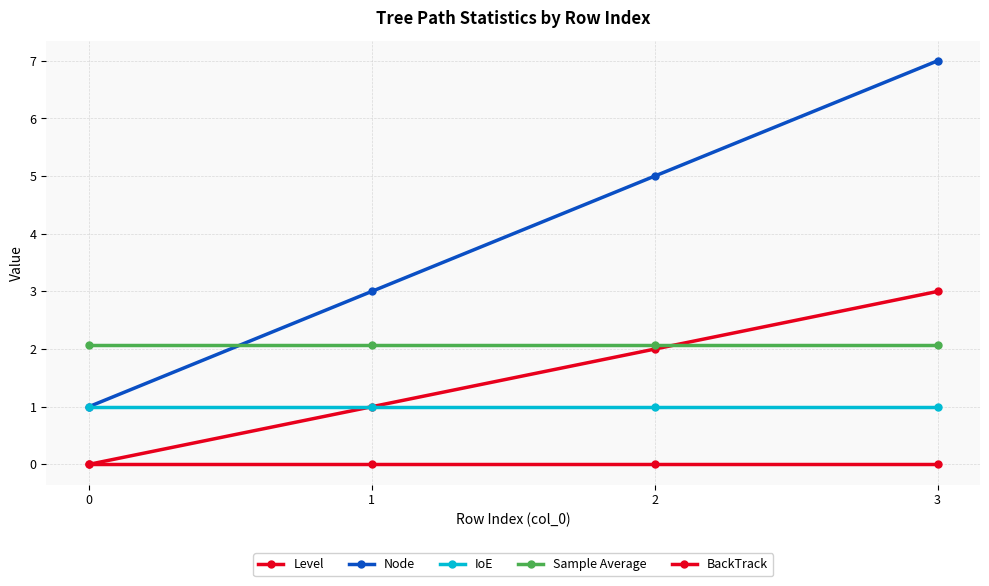

Does the chart have visible grid lines?

Yes